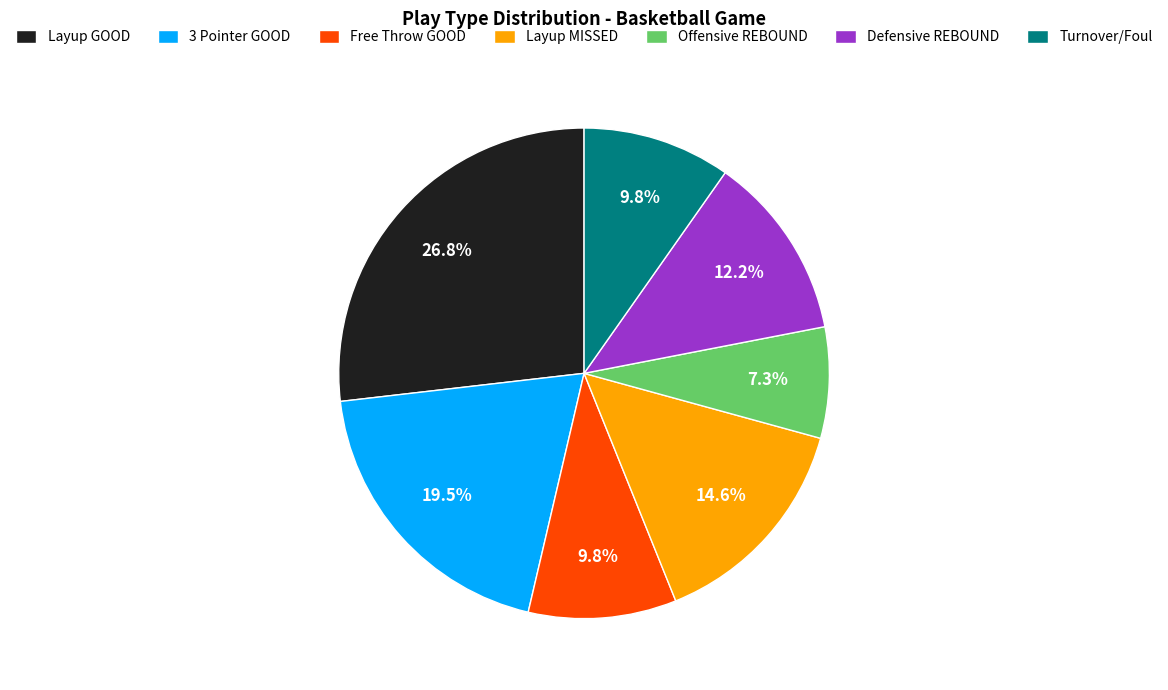

Which slice is the largest?

Layup GOOD